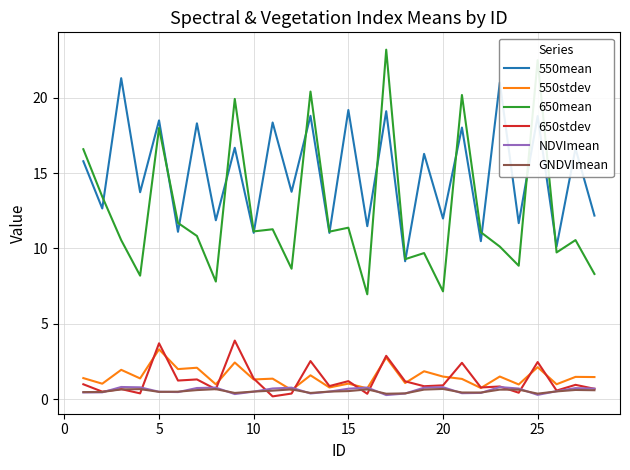

True or false: 550mean and GNDVImean cross at least once.

False